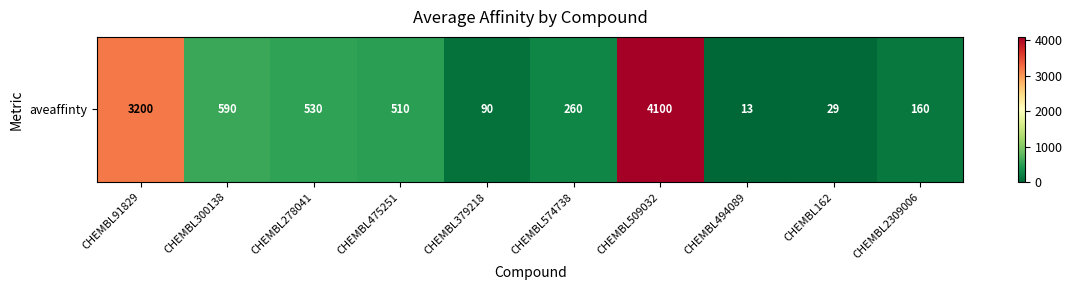

Reading left to right, list all the values displayed in this chart.

CHEMBL91829=3200	CHEMBL300138=590	CHEMBL278041=530	CHEMBL475251=510	CHEMBL379218=90	CHEMBL574738=260	CHEMBL509032=4100	CHEMBL494089=13	CHEMBL162=29	CHEMBL2309006=160